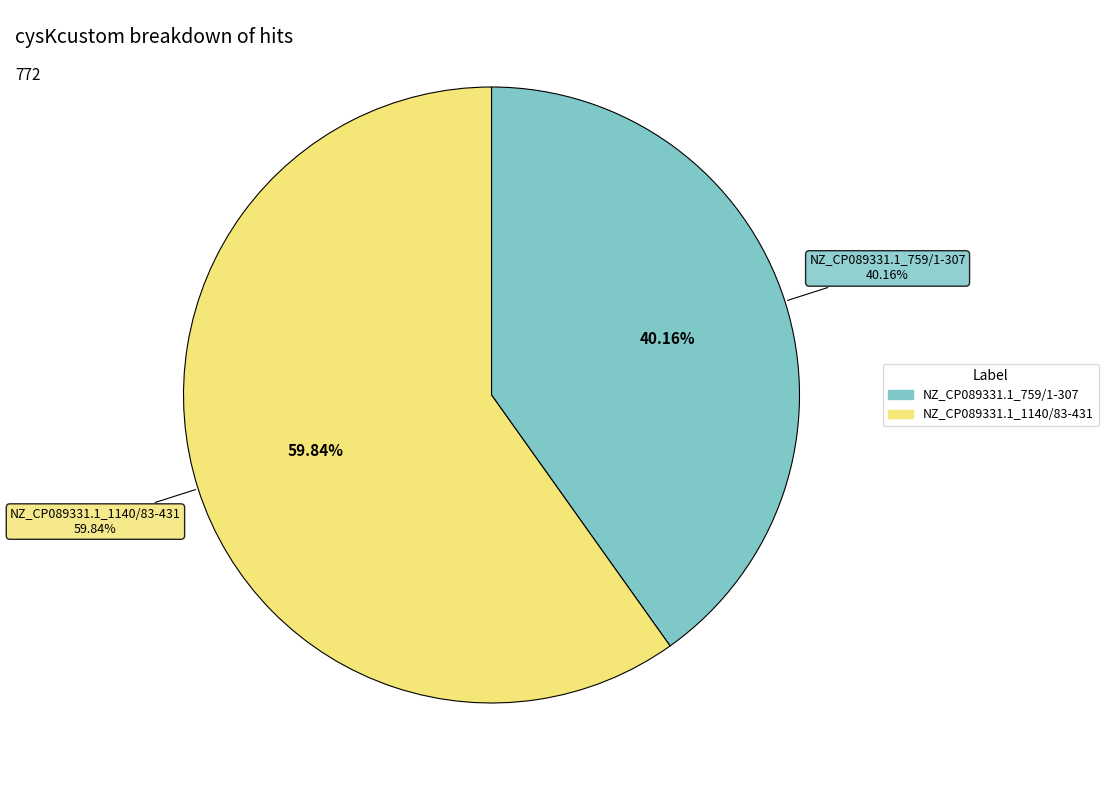

How much of the chart is everything except NZ_CP089331.1_759/1-307?

59.8%